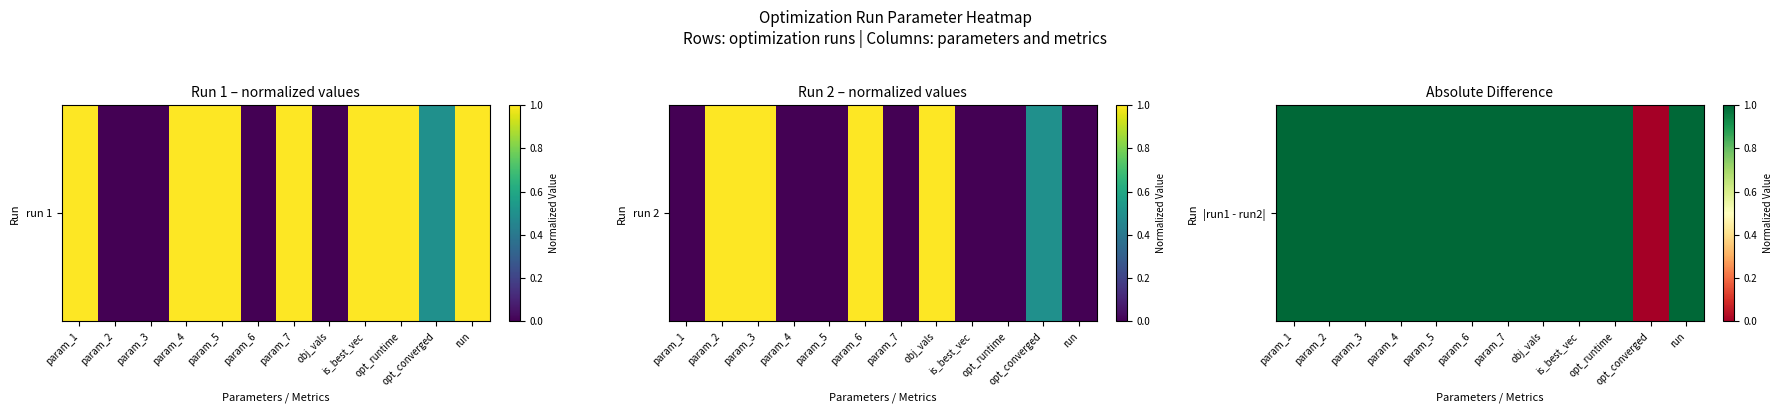

True or false: the data shows 1 at obj_vals.

True